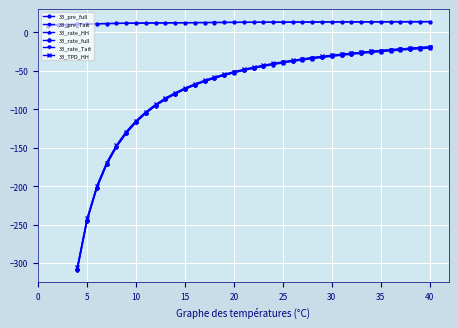

What is the highest value of the 33_pre_full series?

13.5